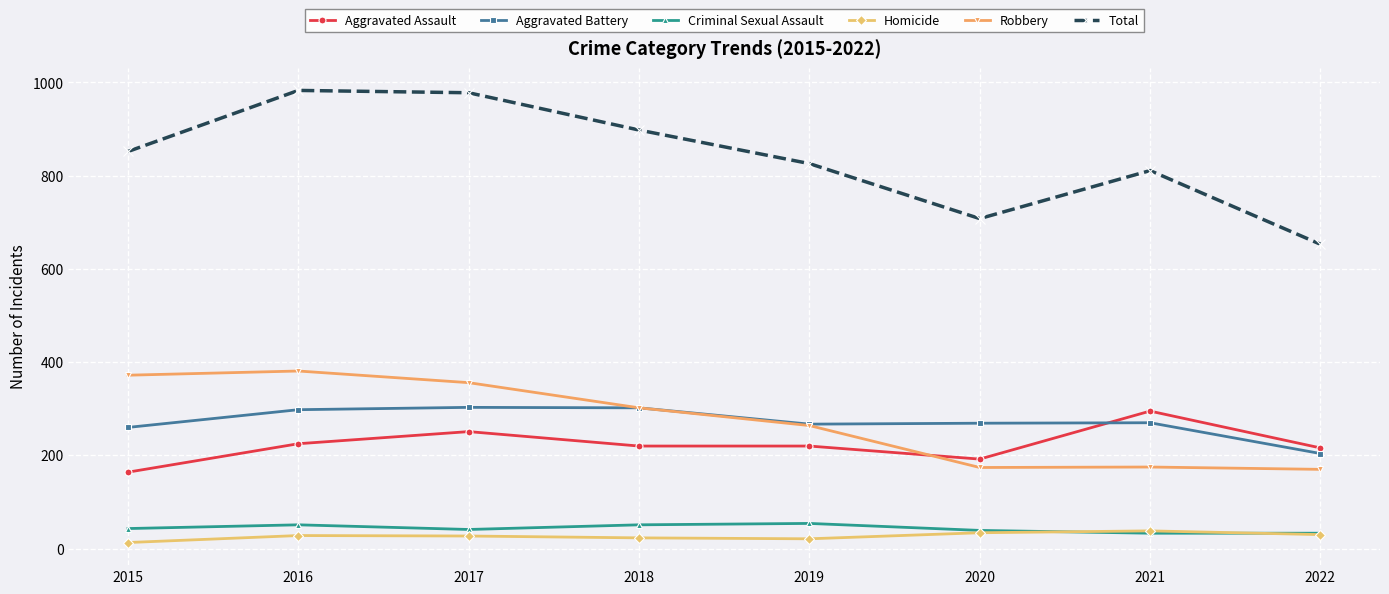

True or false: Total and Aggravated Assault intersect in this chart.

False